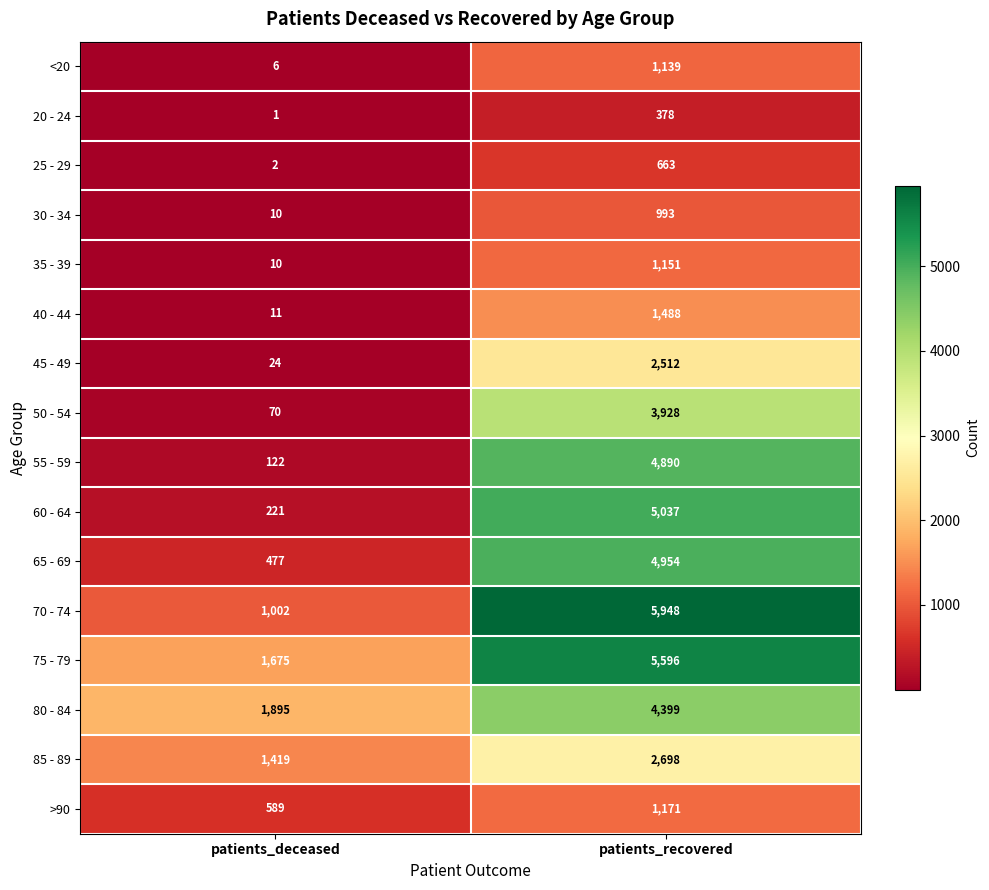

Which series has the widest spread of values?

70 - 74